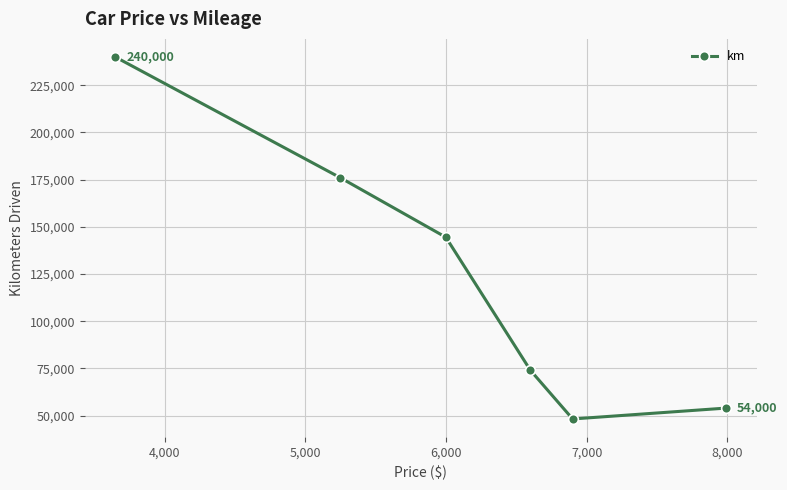

What is the smallest value displayed?

48235